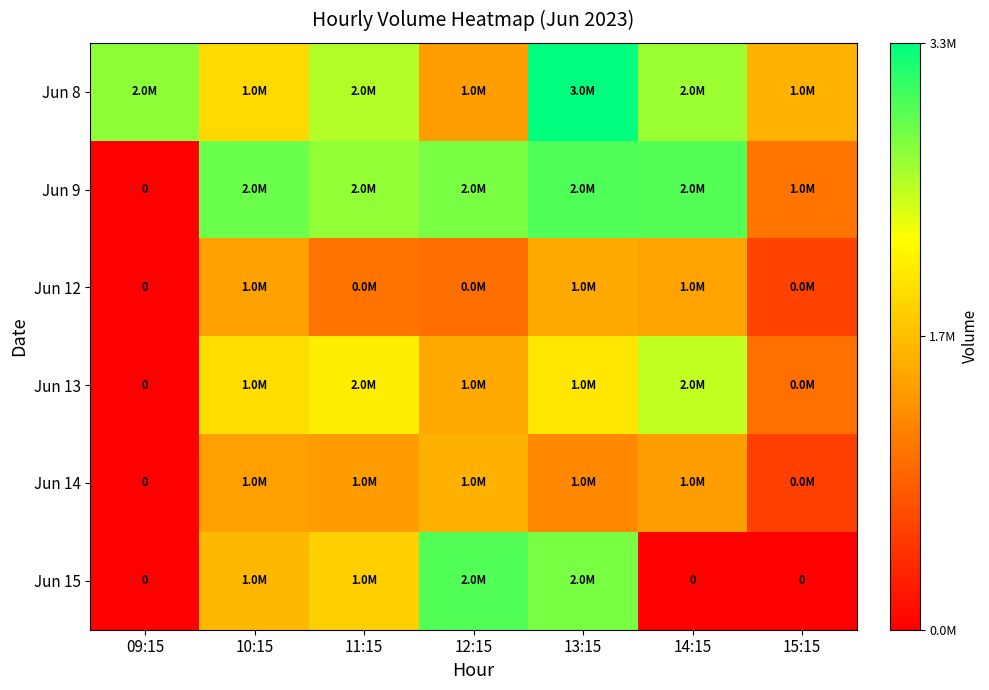

The Jun 8 series shows 671589 at 12:15. True or false?

False